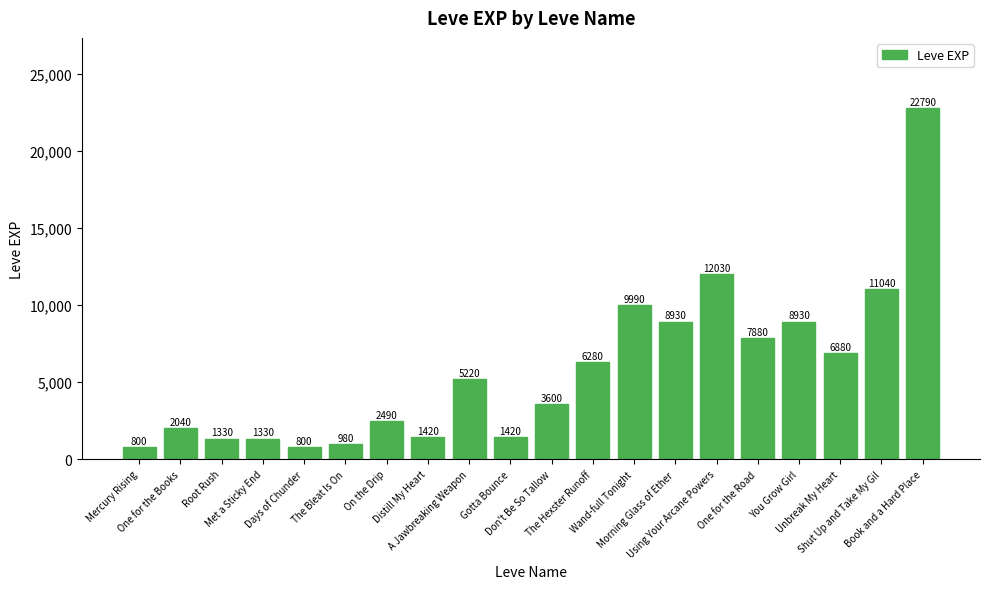

What is the minimum value shown in the chart?

800